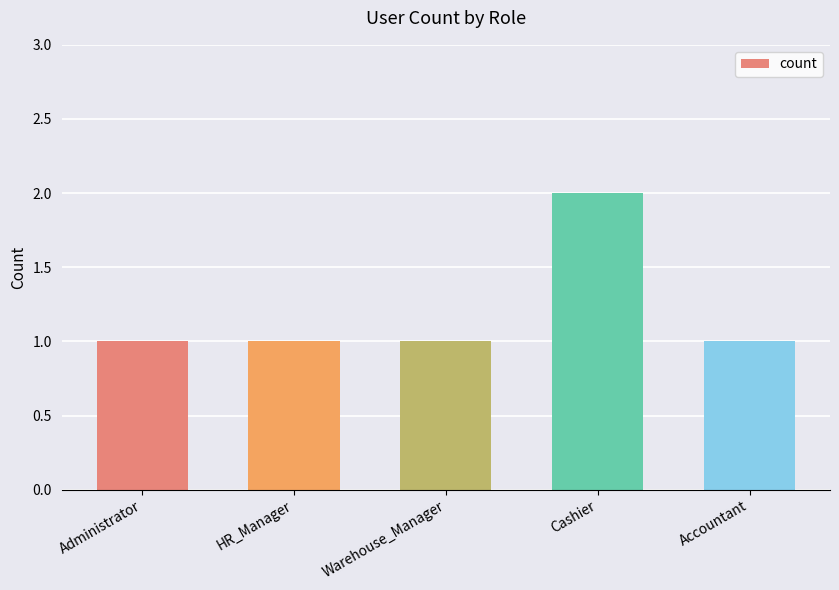

The value at Administrator is 1. True or false?

True